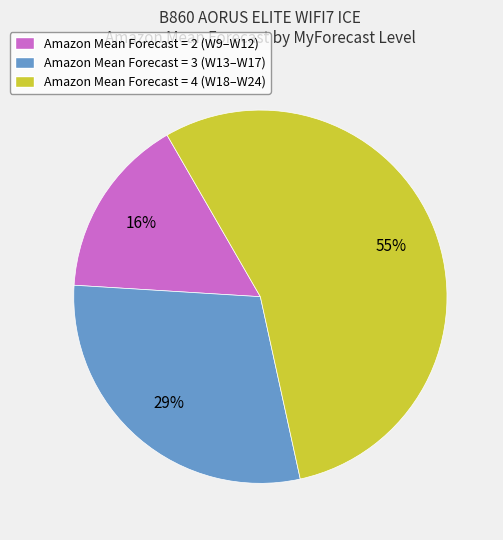

To the nearest percent, what portion does Amazon Mean Forecast = 3 (W13–W17) represent?

29%